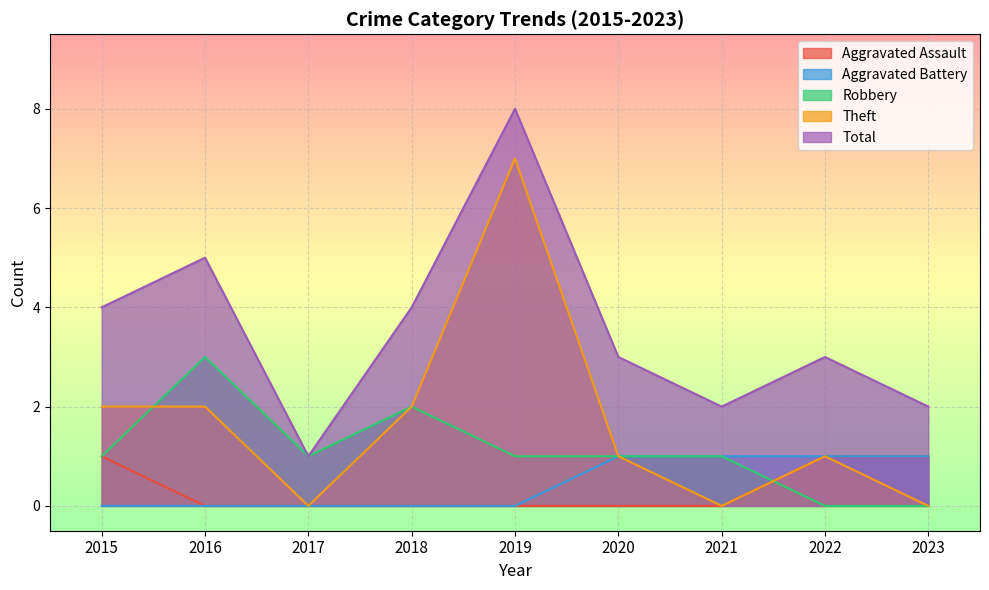

What value does the Theft series have at 2019?

7